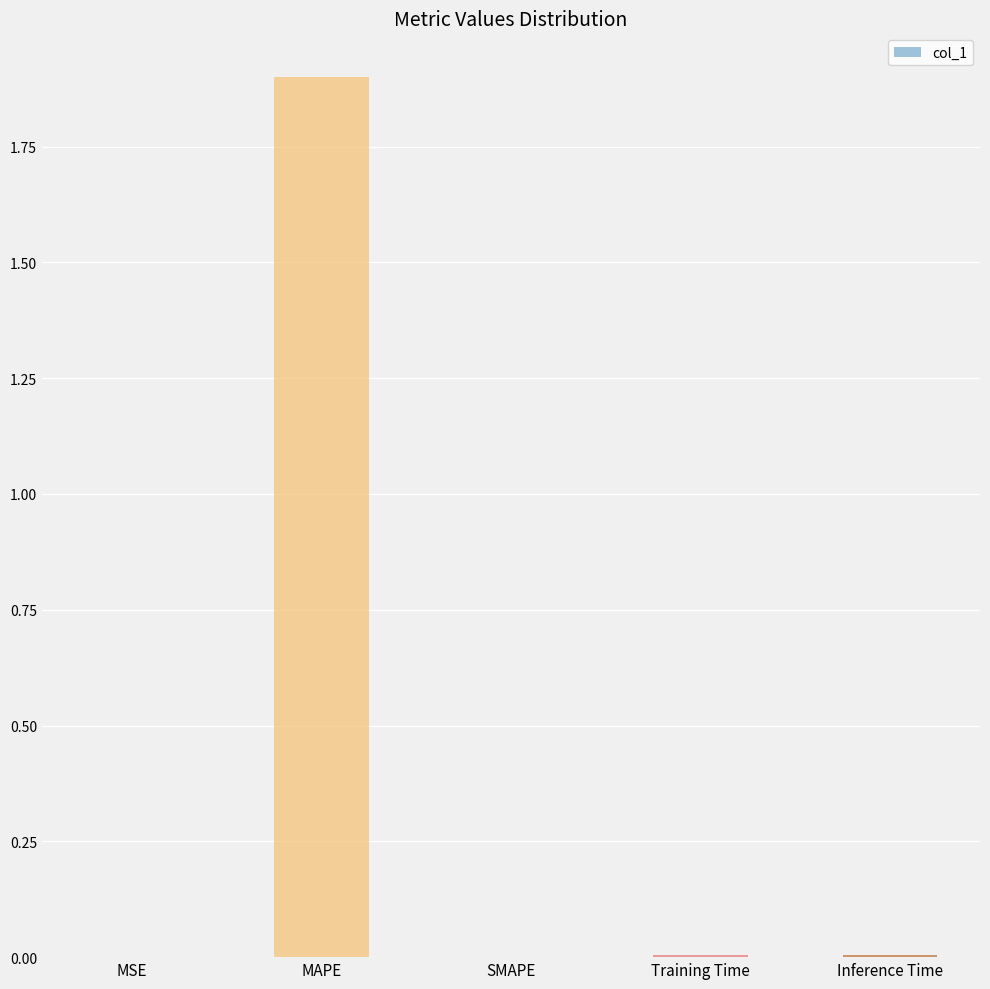

What is the sum of all values?

1.9